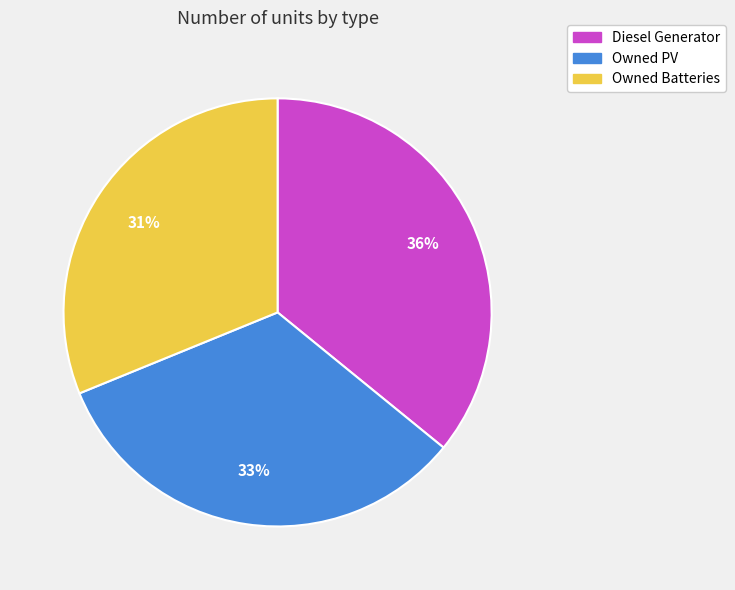

Is it true that Owned Batteries is 17% of the pie?

False